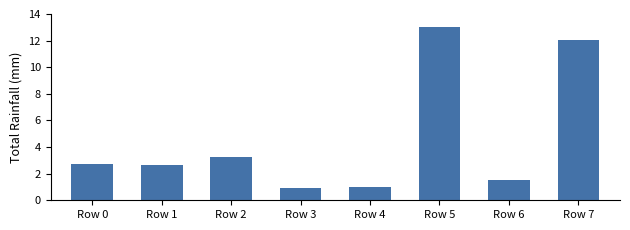

Reading left to right, extract all data points from this chart.

2.7	2.7	3.3	0.9	1.0	13.0	1.5	12.1